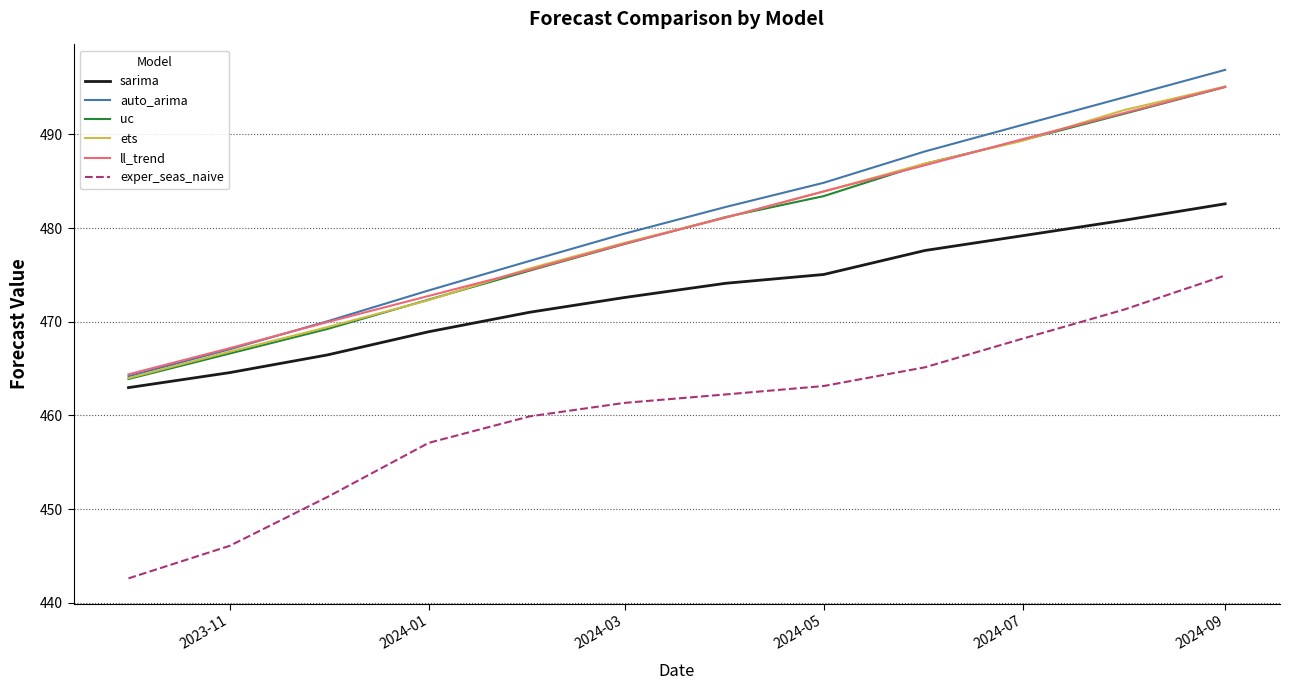

True or false: ll_trend has more than 2 points higher than both neighbors.

False